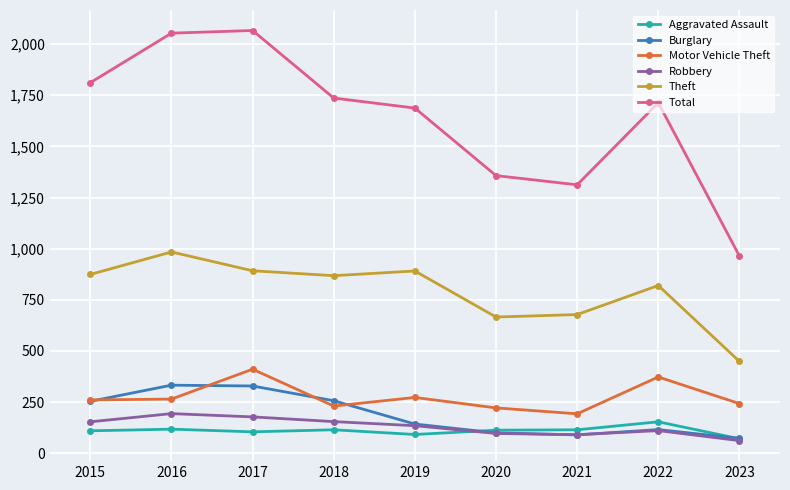

In Total, how many points are lower than both neighbors (excluding endpoints)?

1